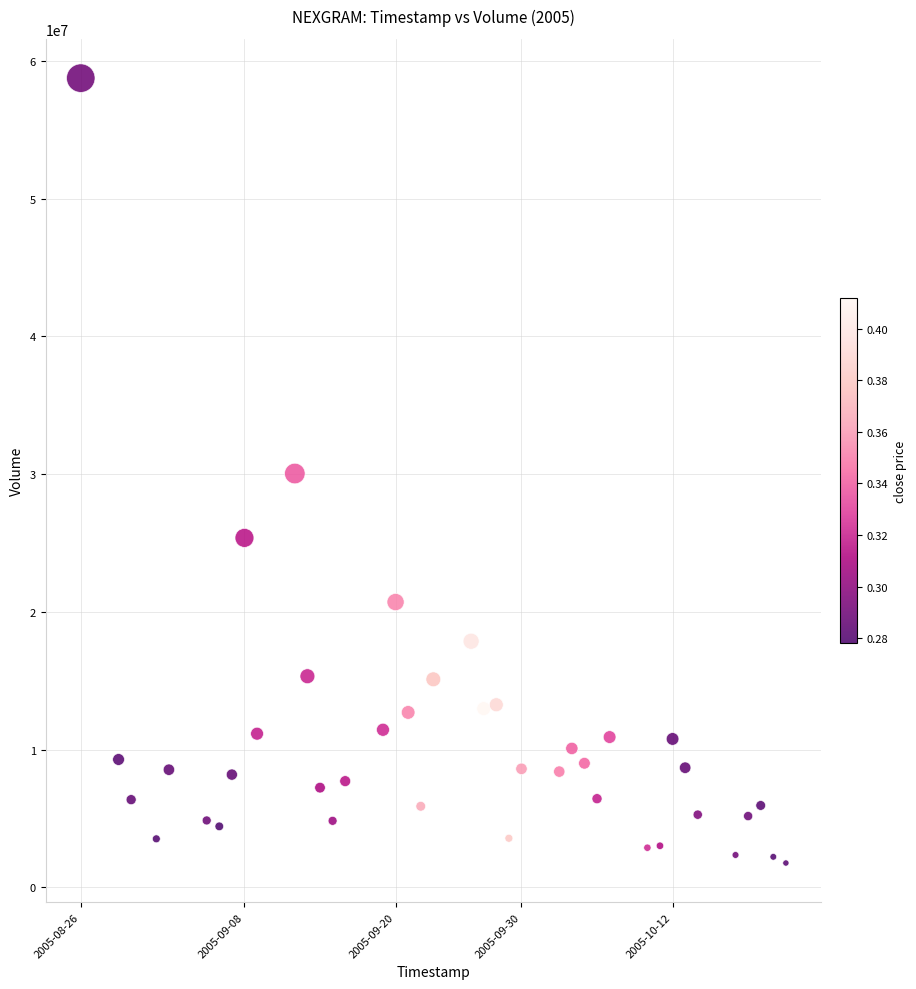

What is the range of Y values (max minus min)?

56977772